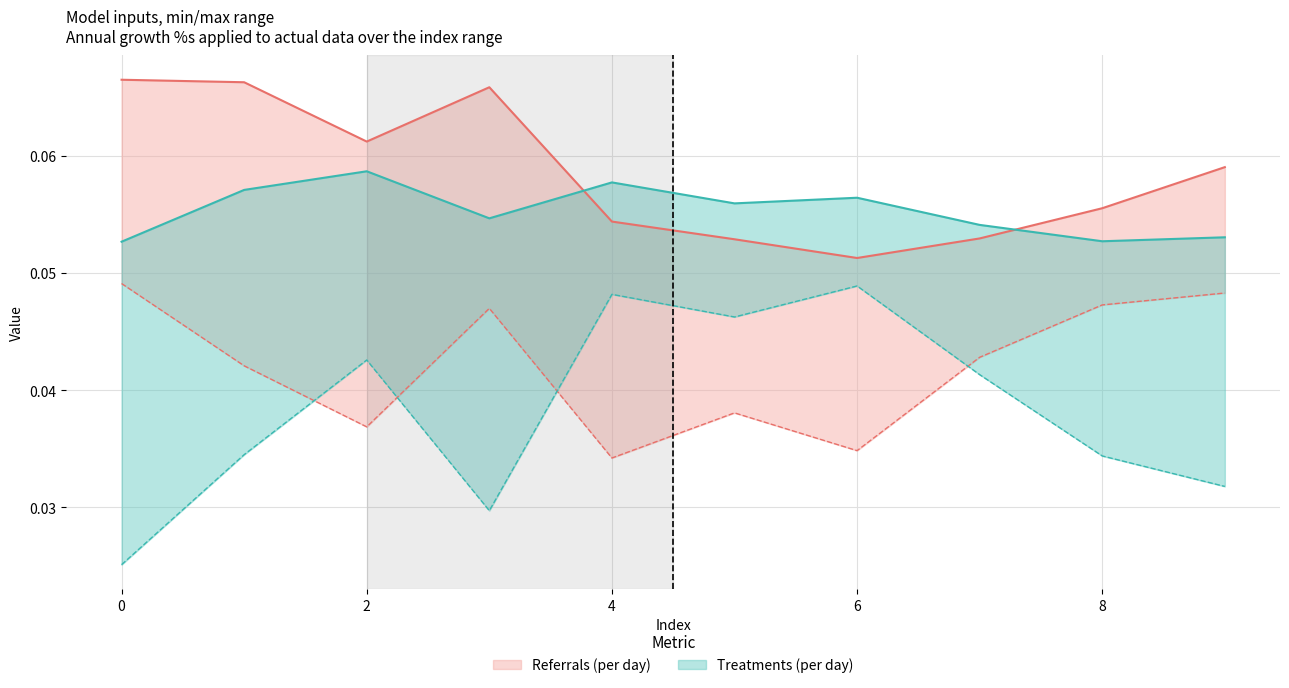

The col_2 series shows 0.0 at 0. True or false?

False